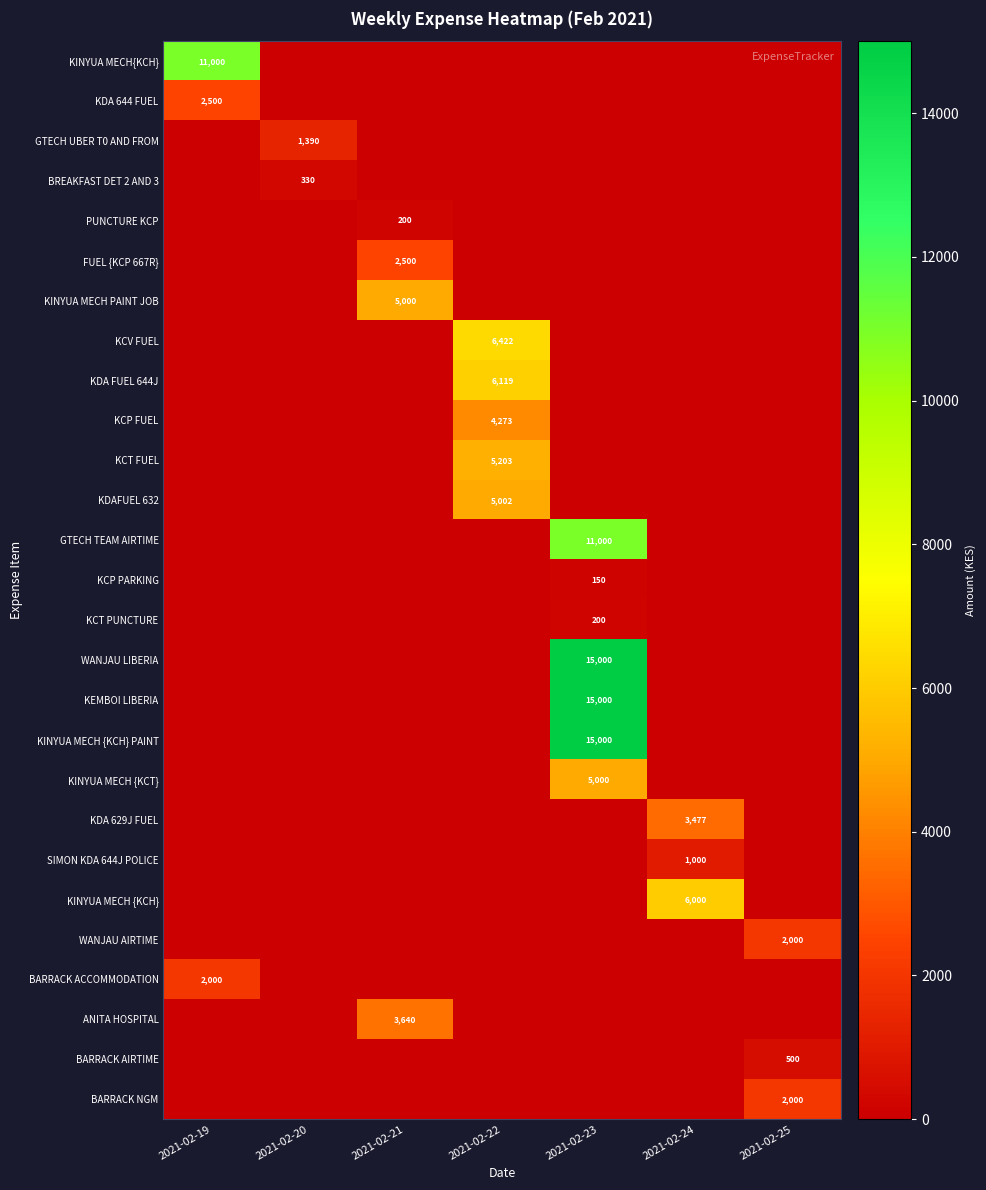

Is it true that KDA FUEL 644J equals 10634 at 2021-02-22?

False